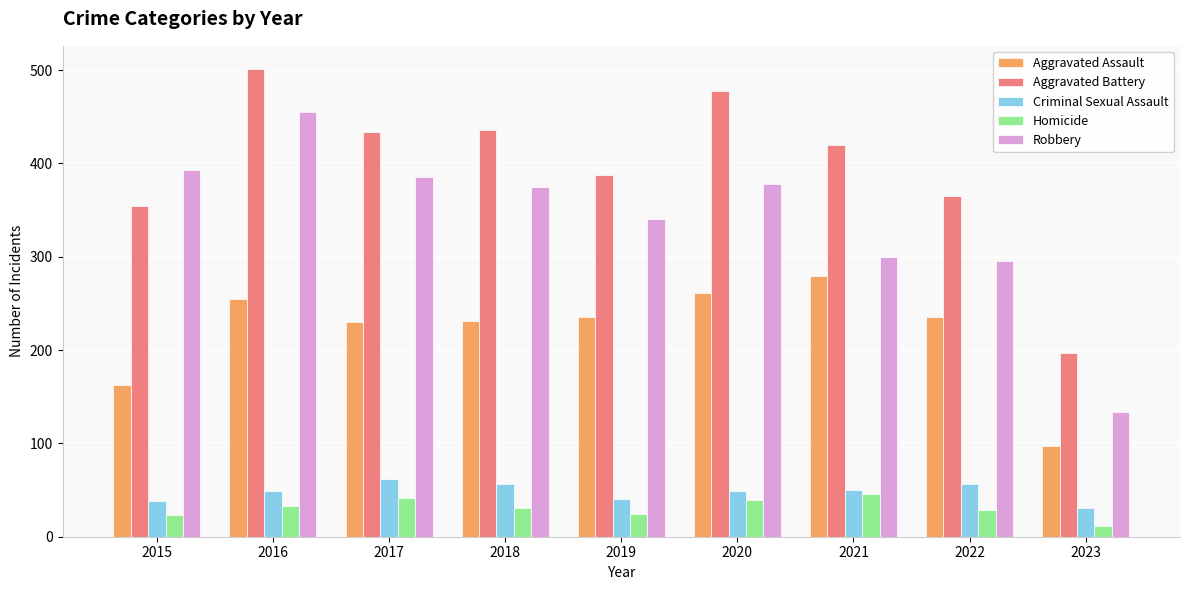

Which category has the highest value across all series?

2016